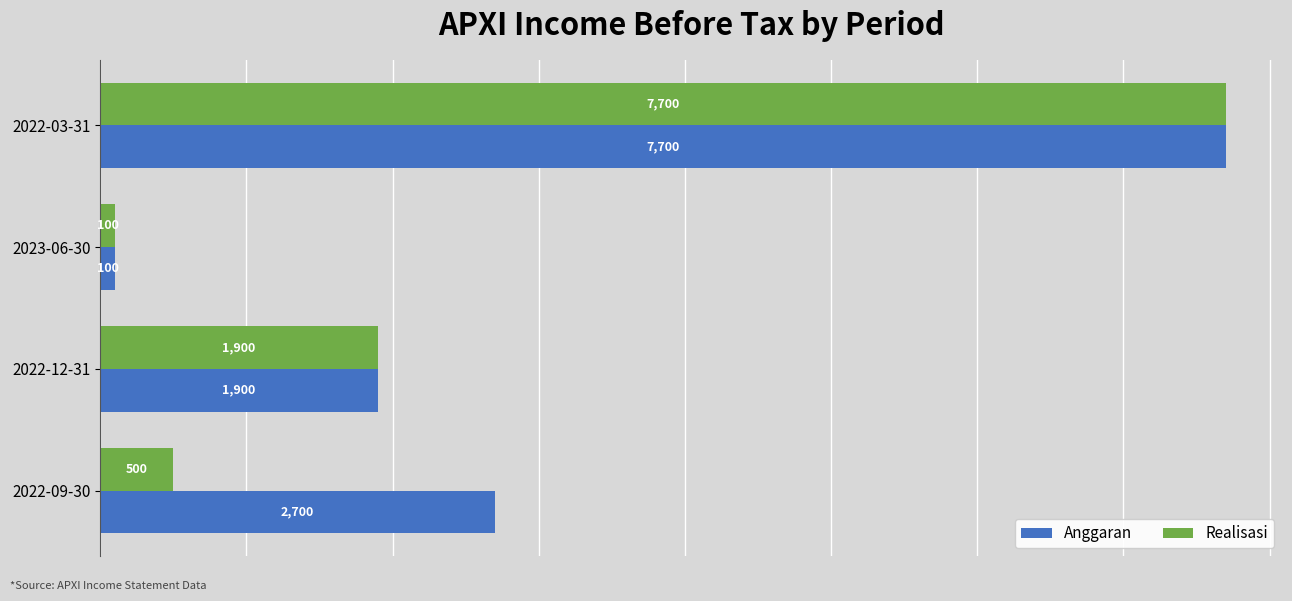

Rank the series by their average value, from highest to lowest.

Anggaran, Realisasi